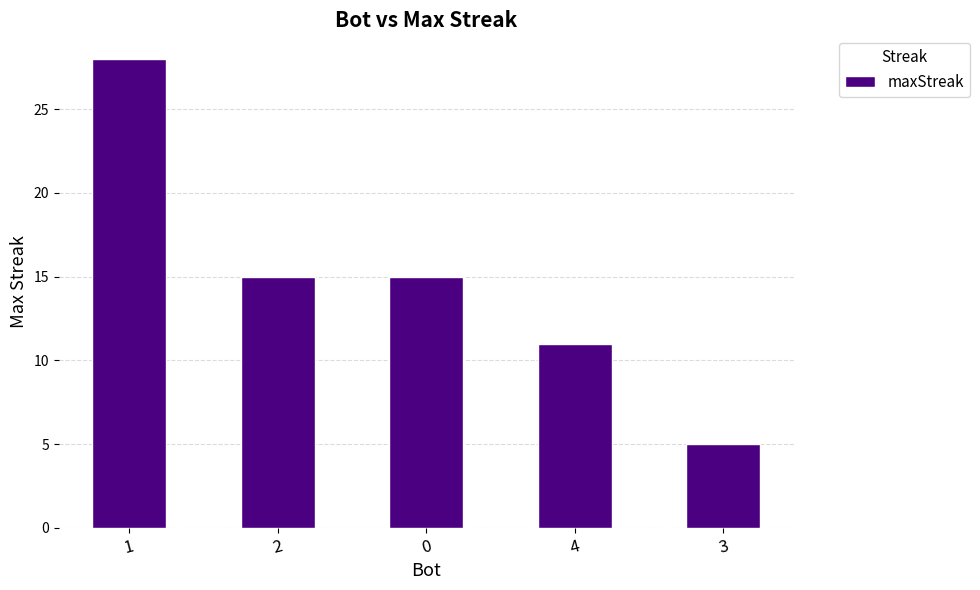

What is the label of the 1st bar from the right?

3